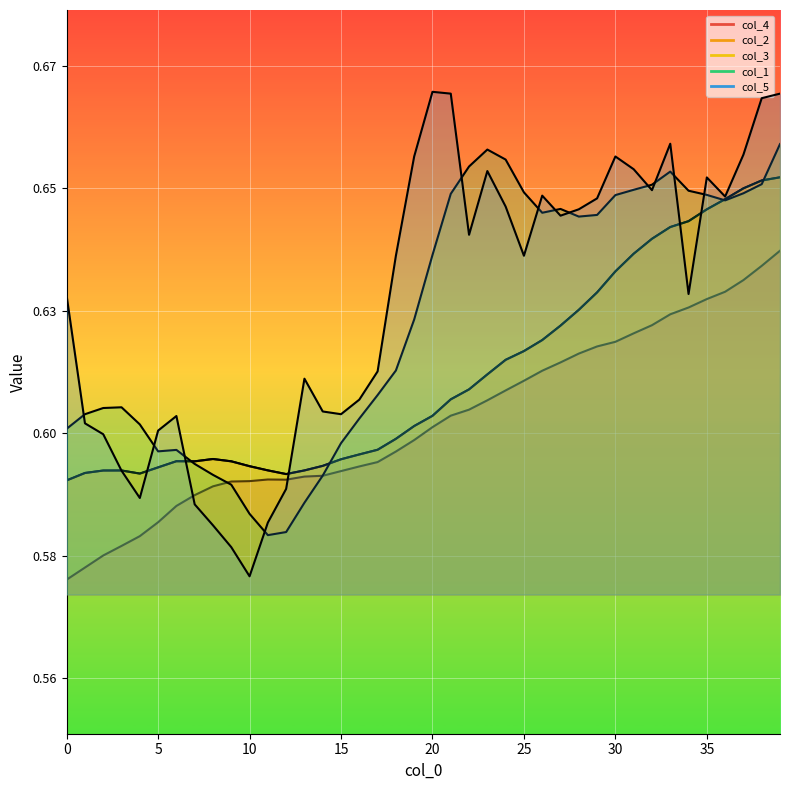

Which series has the largest total across all categories?

col_5